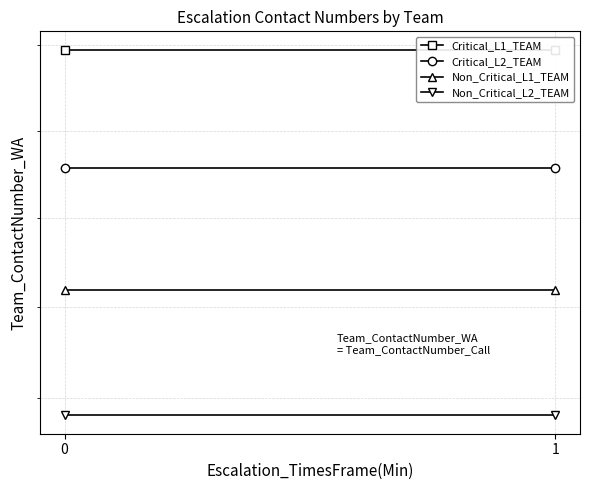

True or false: Critical_L2_TEAM has a value of 891441382466.0 at 1.

True